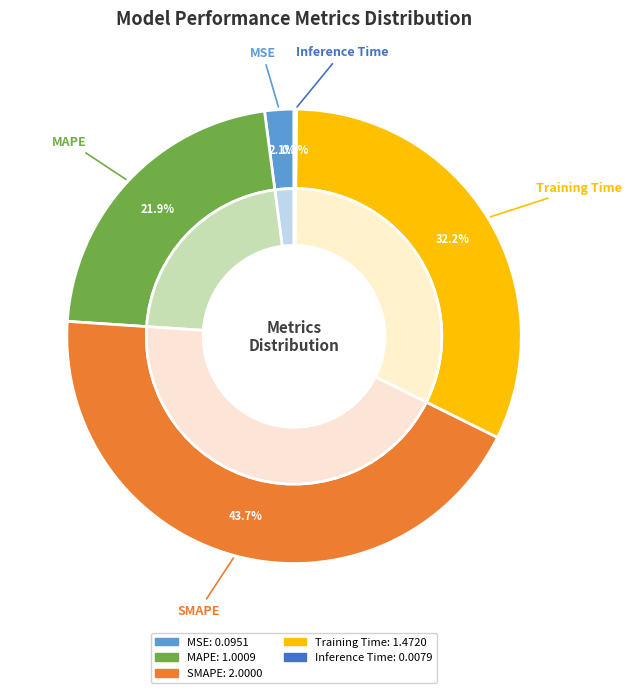

What percentage is NOT represented by MAPE?

78.1%